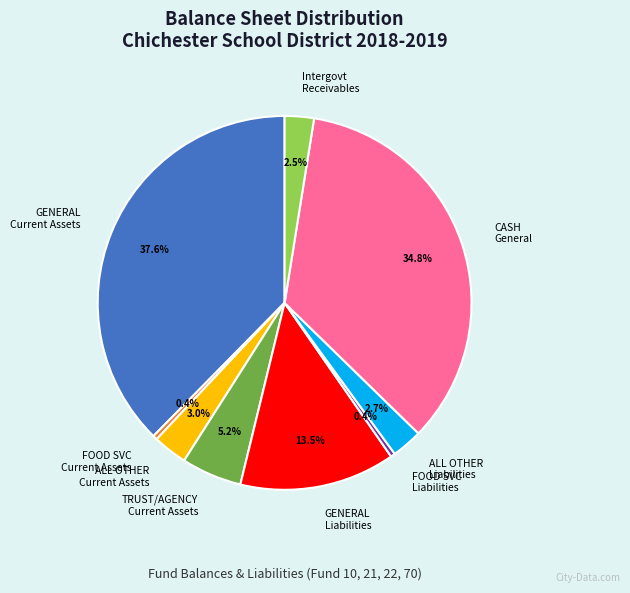

Approximately how many times larger is the value at Intergovt Receivables compared to FOOD SVC Liabilities?

6.6